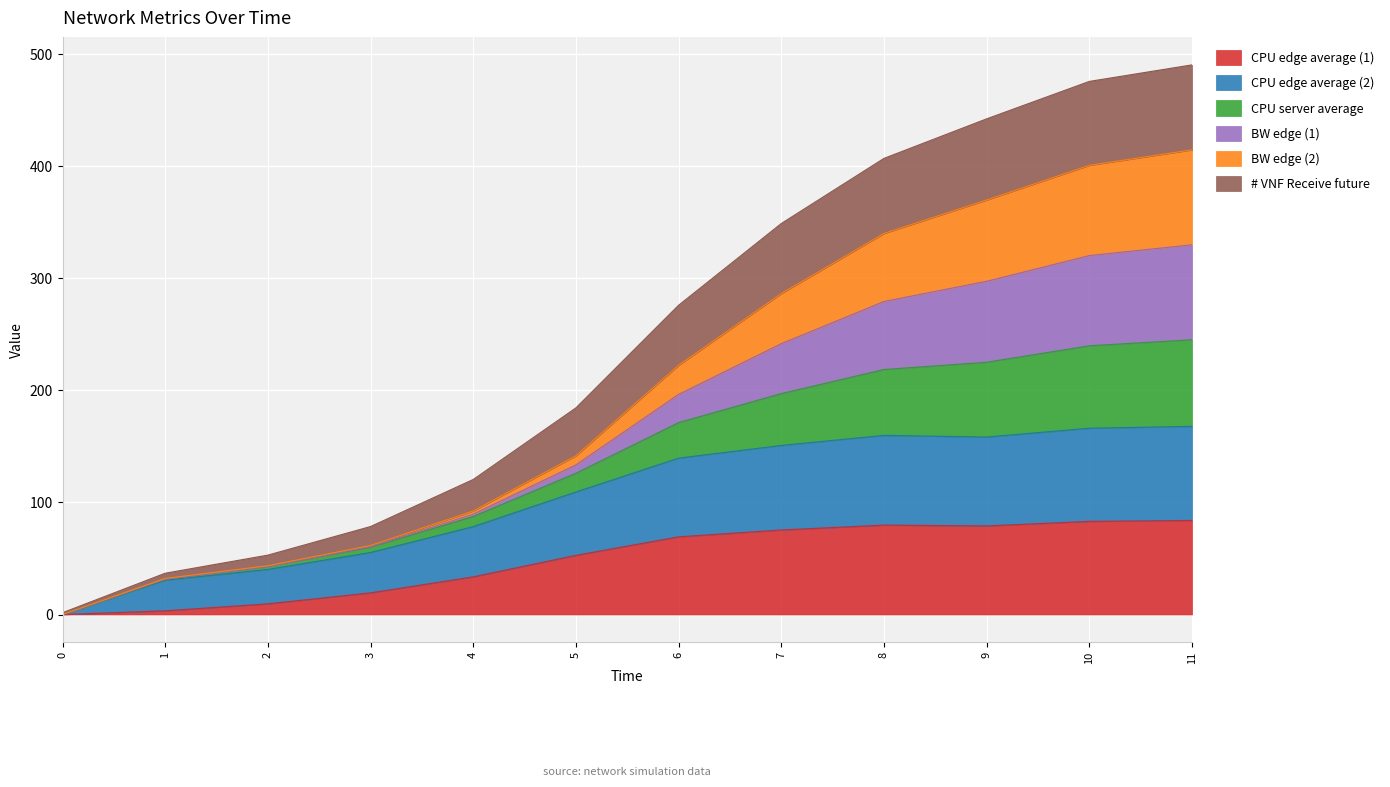

How many categories are shown in the chart?

12